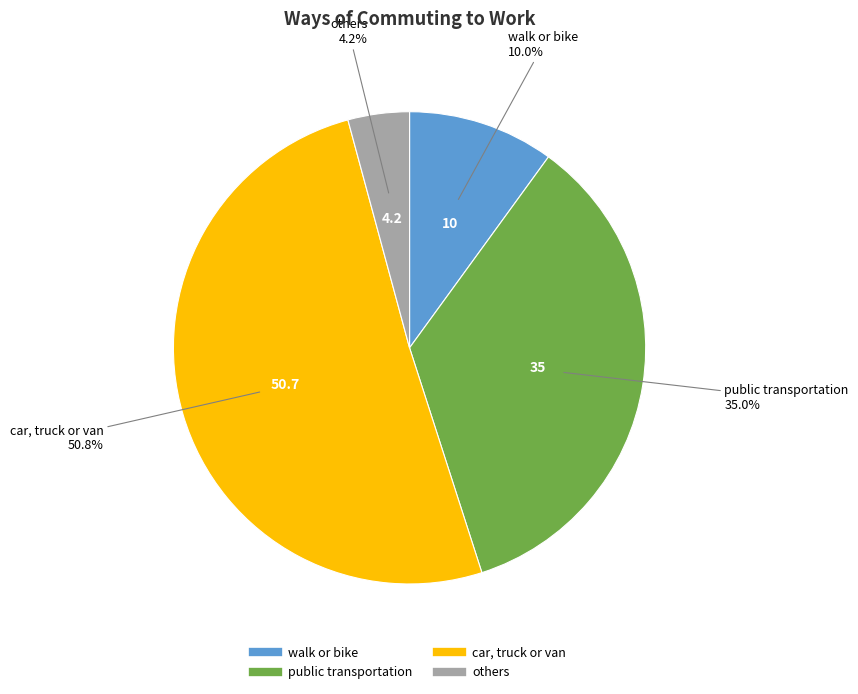

Rank the categories by value from lowest to highest.

others, walk or bike, public transportation, car, truck or van